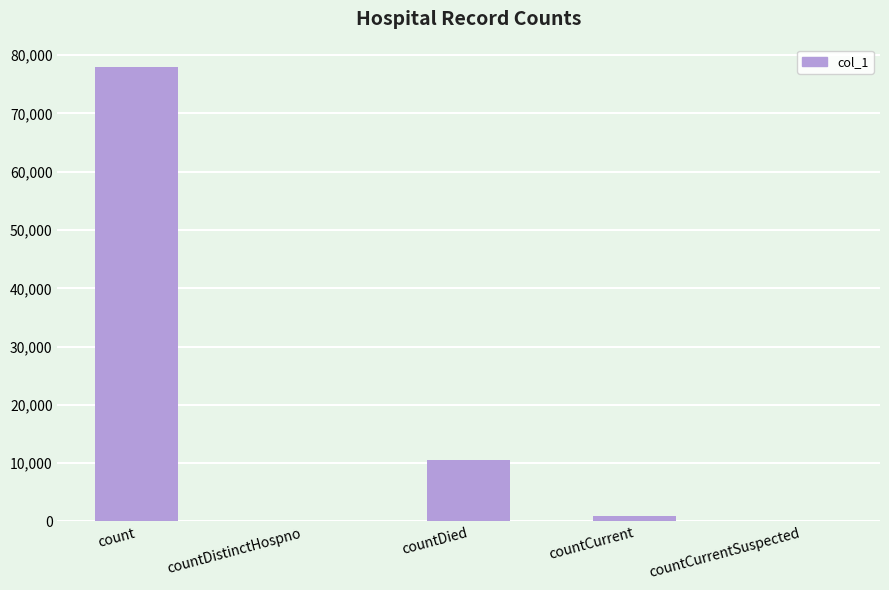

Are the bars horizontal?

No